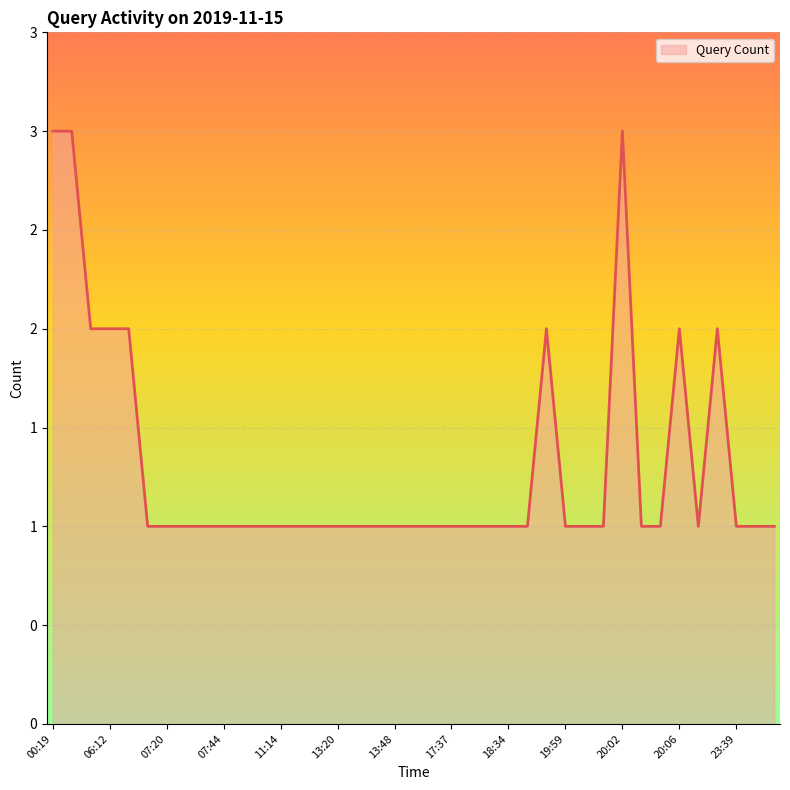

How many interior local peaks (higher than both neighbors) does the data have?

4